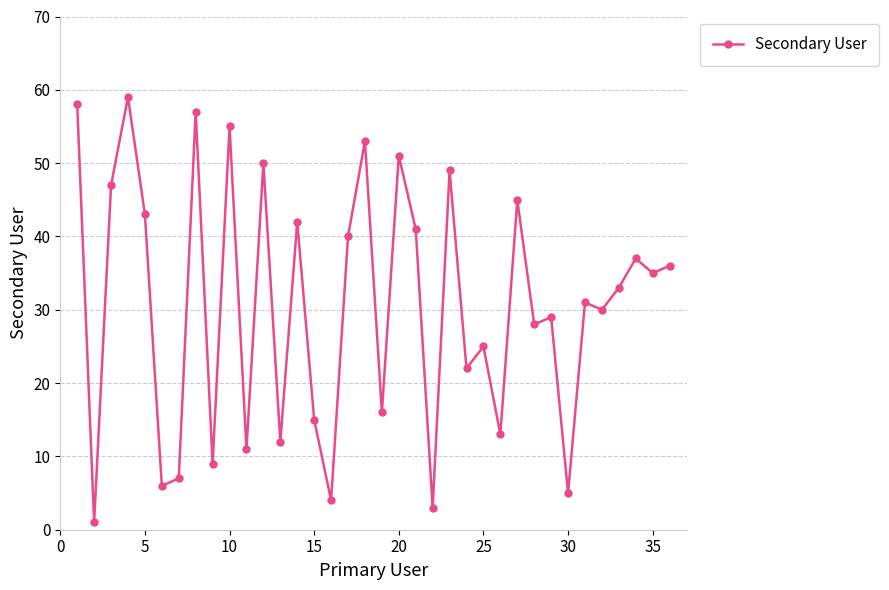

What is the value of the 26th point from the left?

13